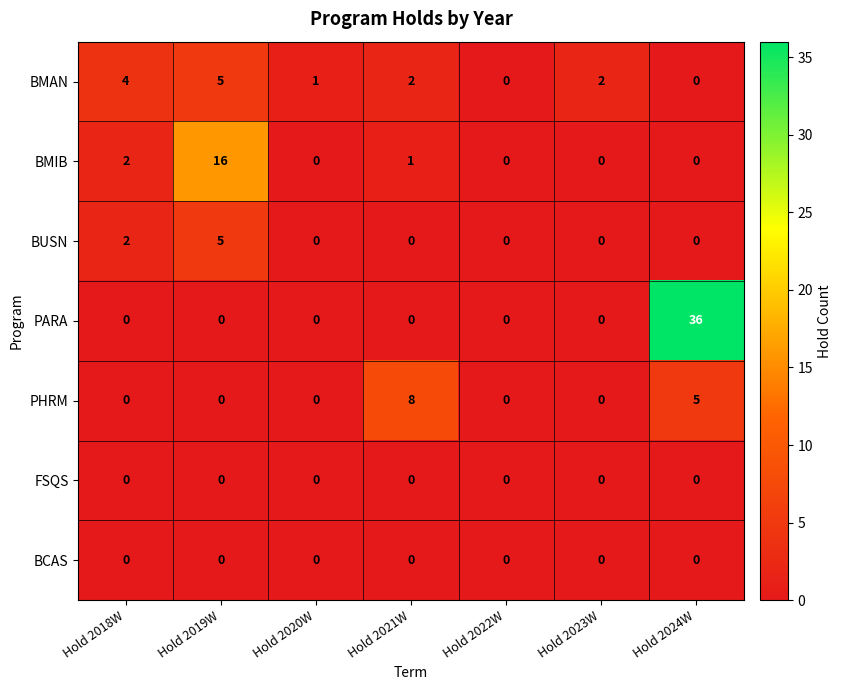

The BCAS series shows 0 at Hold 2021W. True or false?

True